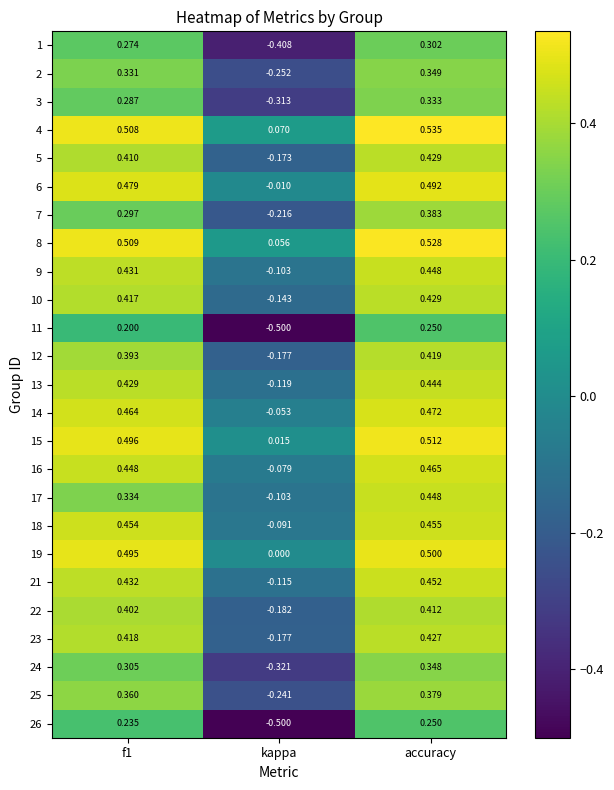

At which label is 14 closest to 0?

kappa